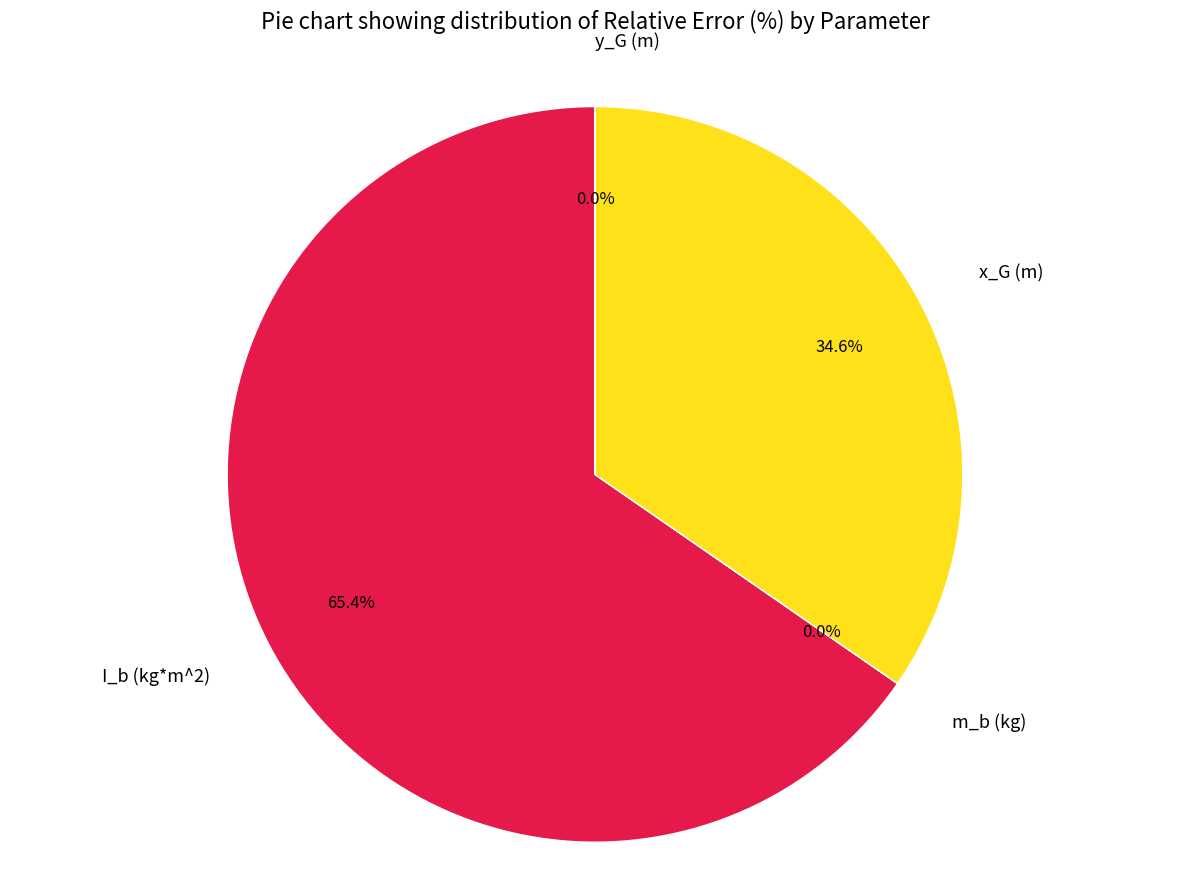

The x_G (m) slice represents 21% of the pie. True or false?

False